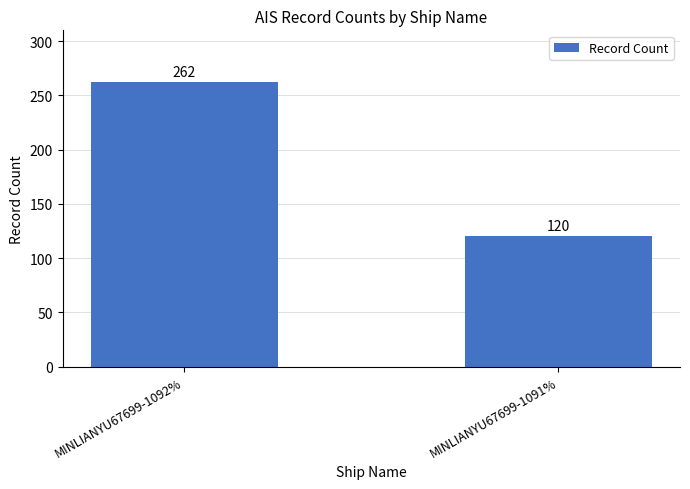

The value at MINLIANYU67699-1092% is 262. True or false?

True